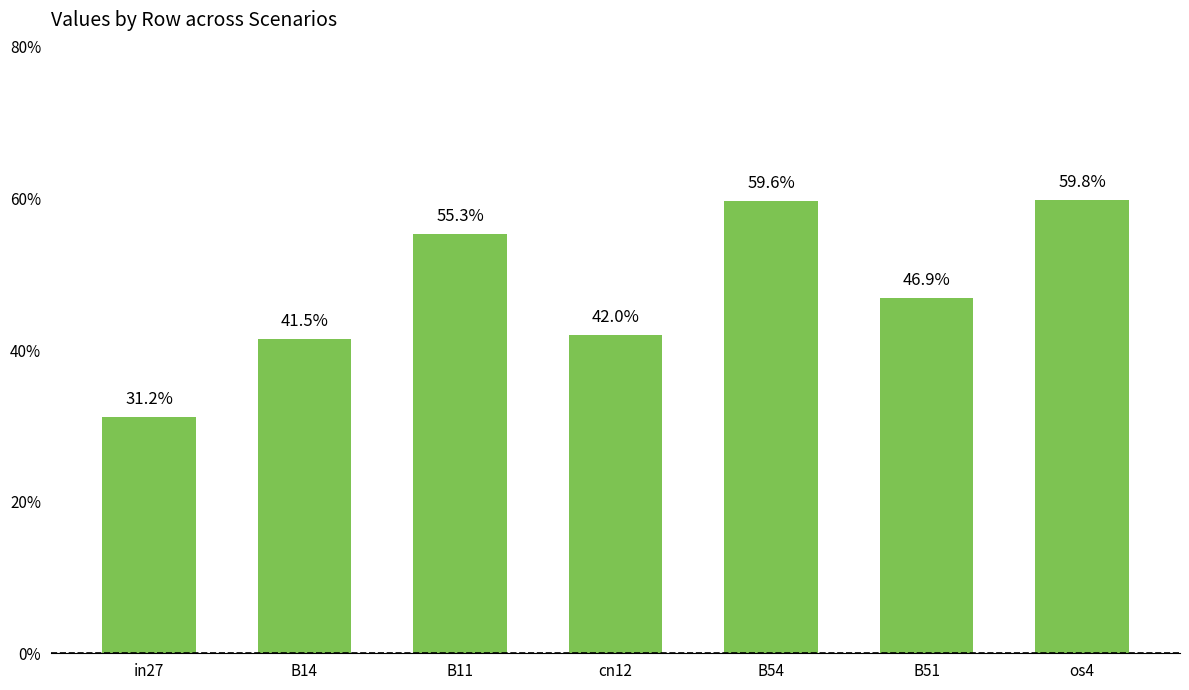

Rank the categories by value from lowest to highest.

in27, B14, cn12, B51, B11, B54, os4